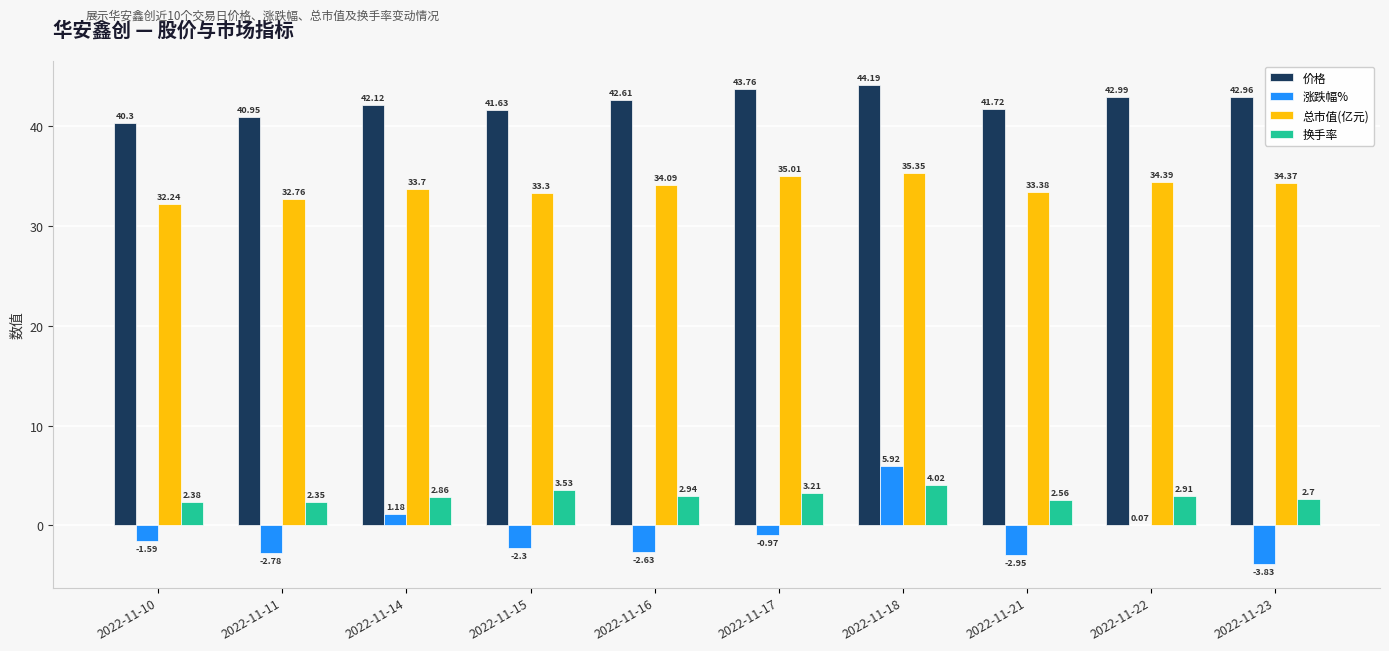

What is the sum of the 换手率 values at 2022-11-17 and 2022-11-21?

5.8